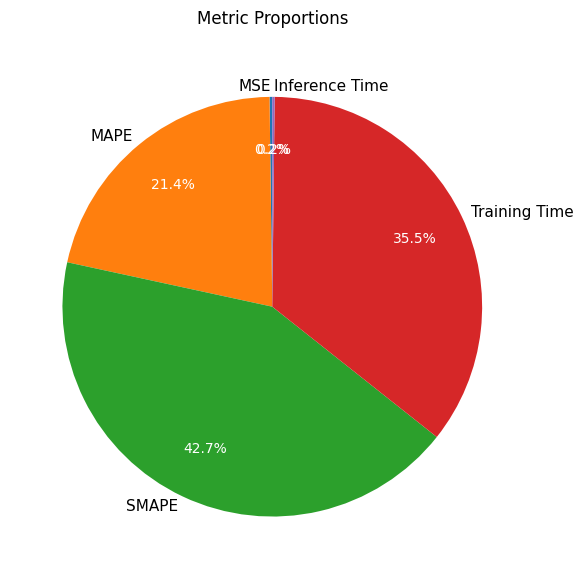

Does Training Time account for over 50% of the chart?

No